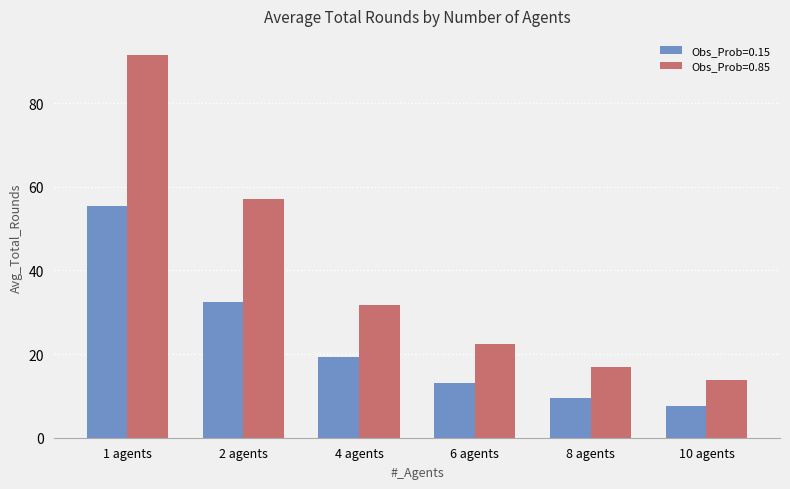

How many distinct data groups are displayed?

2